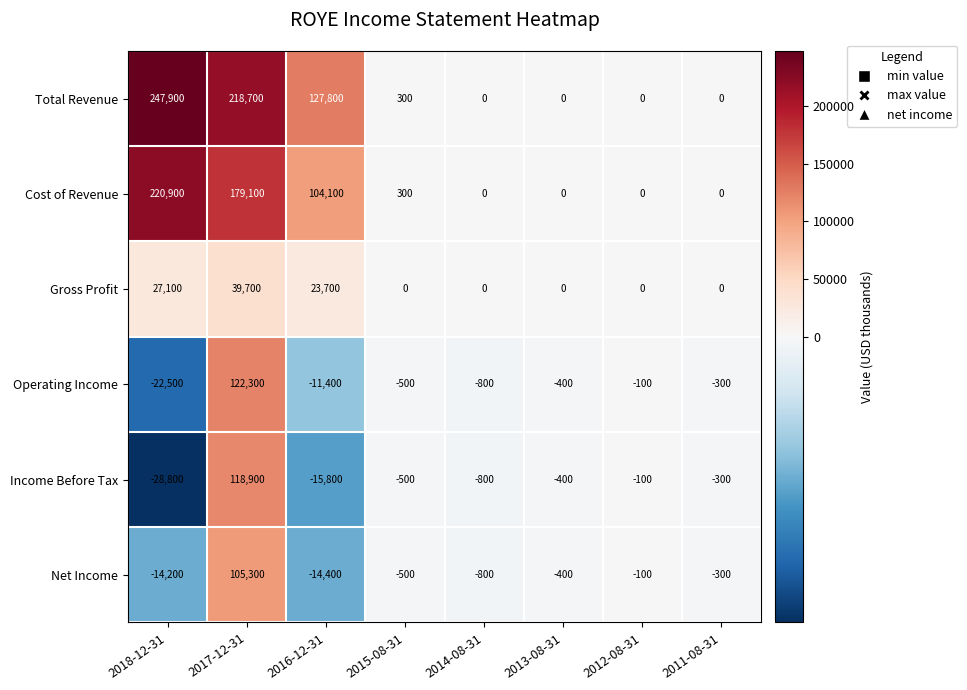

How many data points in Income Before Tax are less than -400?

4